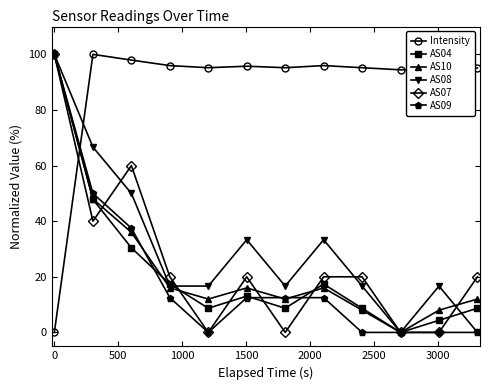

True or false: AS04 has more than 2 points higher than both neighbors.

False